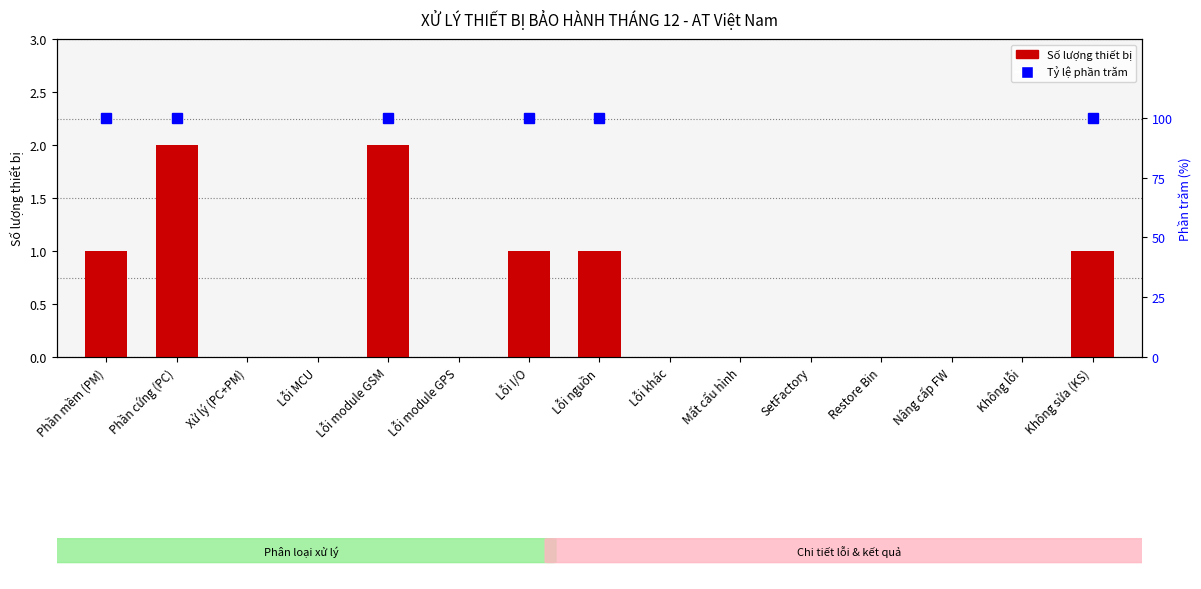

The chart shows a value of 0 at Lỗi module GPS. True or false?

True